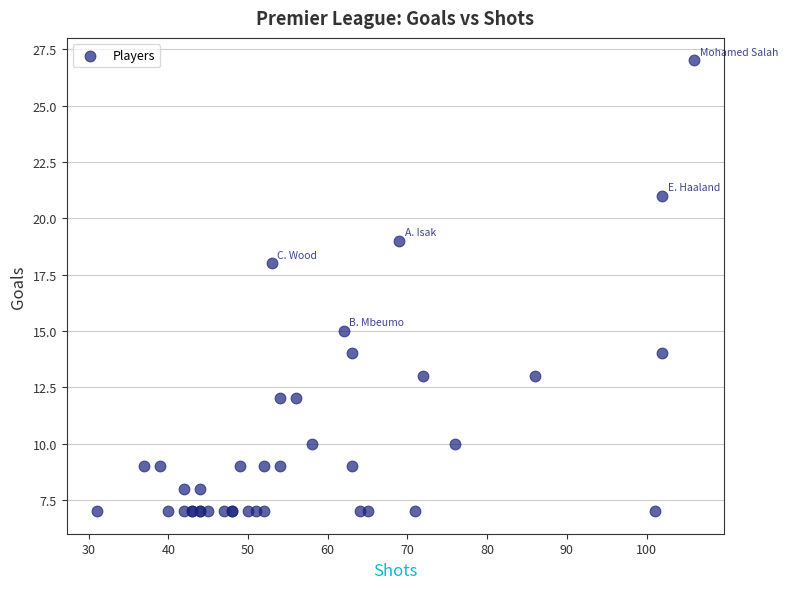

What Y value in the scatter plot is closest to 17?

18